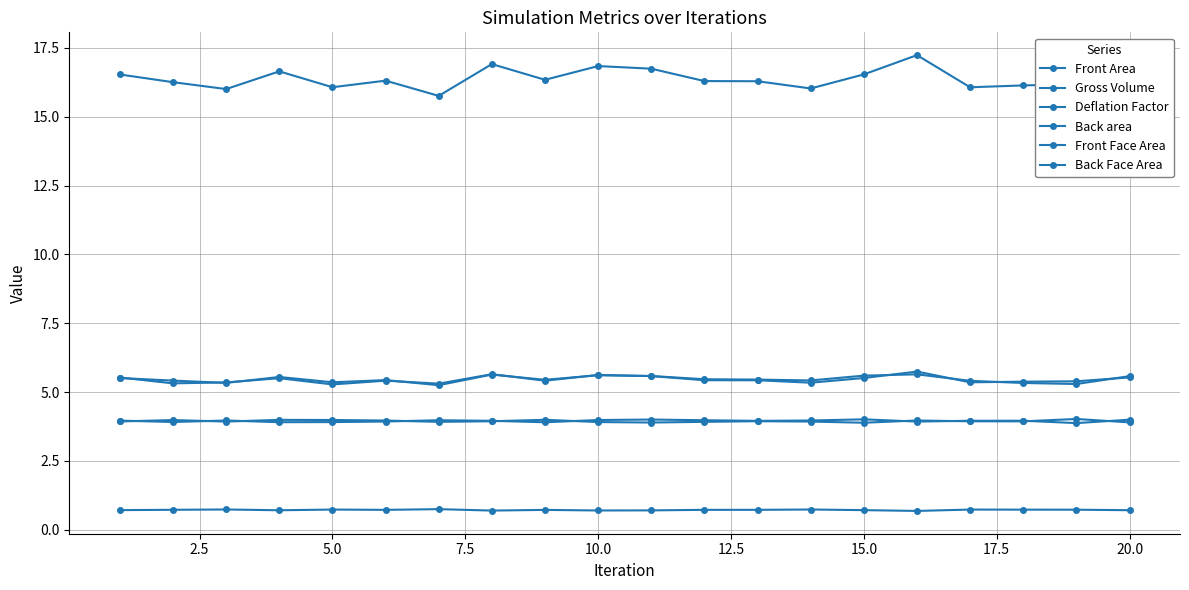

How many lines are shown in the chart?

6